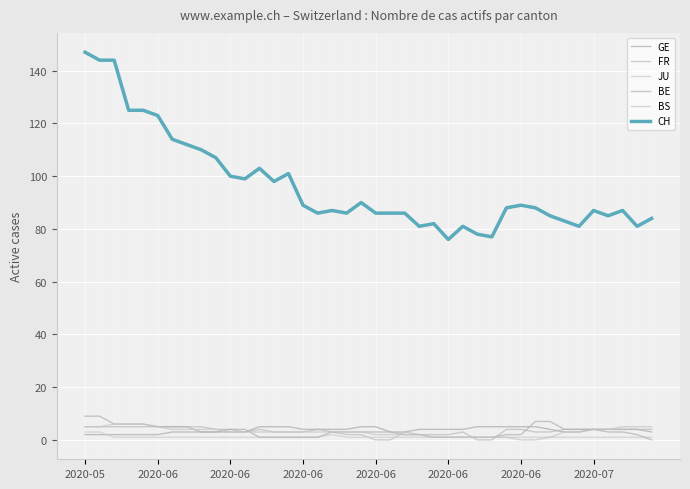

Which series has the largest total across all categories?

CH